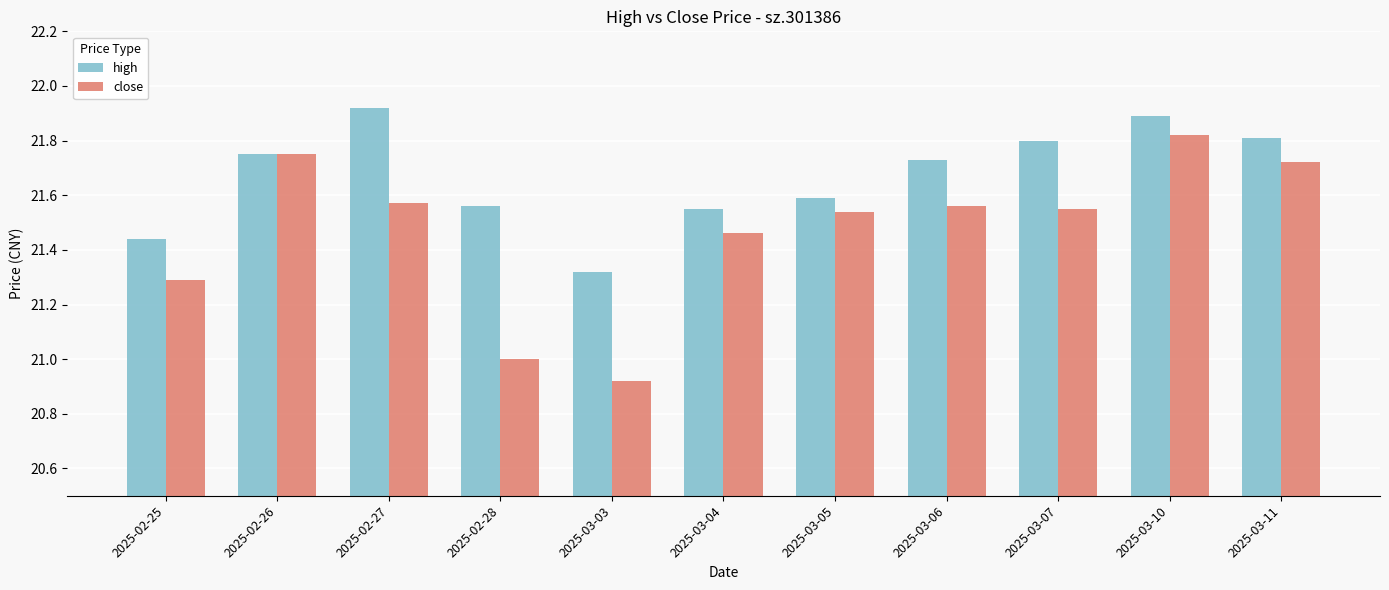

Which series changed the most between 2025-02-28 and 2025-03-07?

close